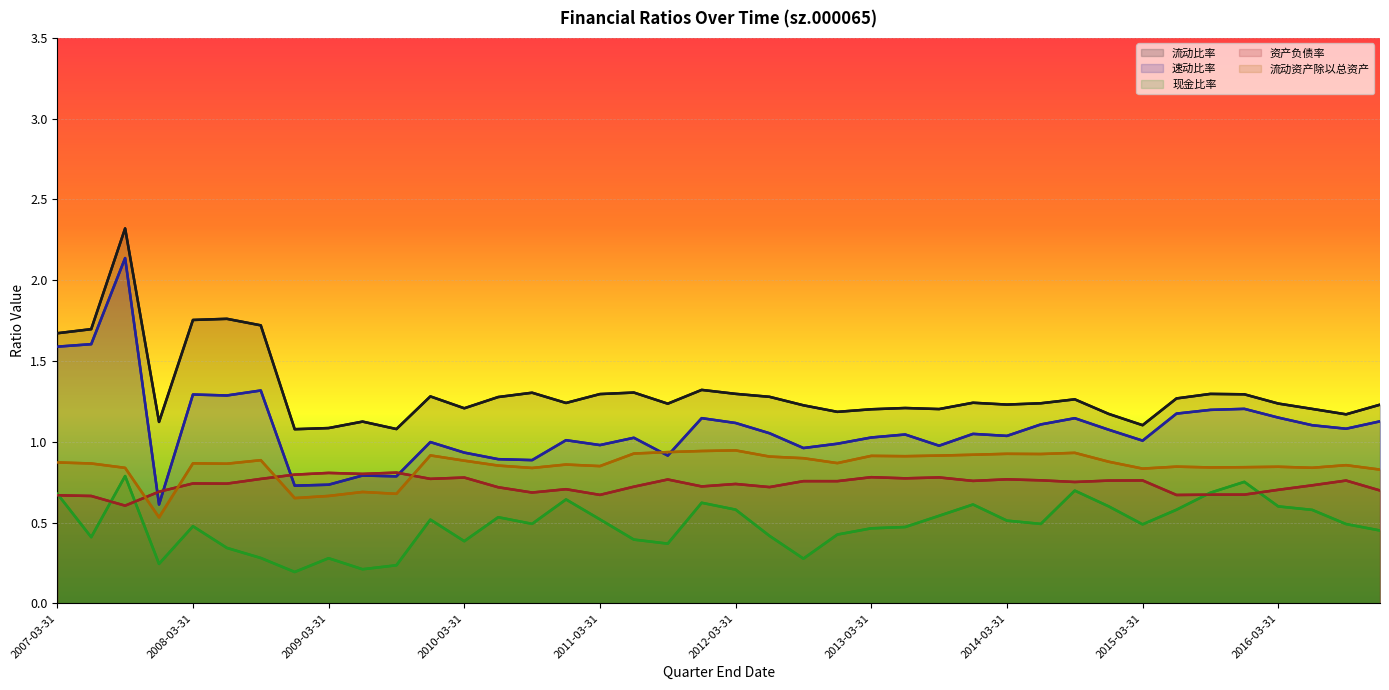

The value of 流动比率 at 2010-03-31 is 1.2. True or false?

True